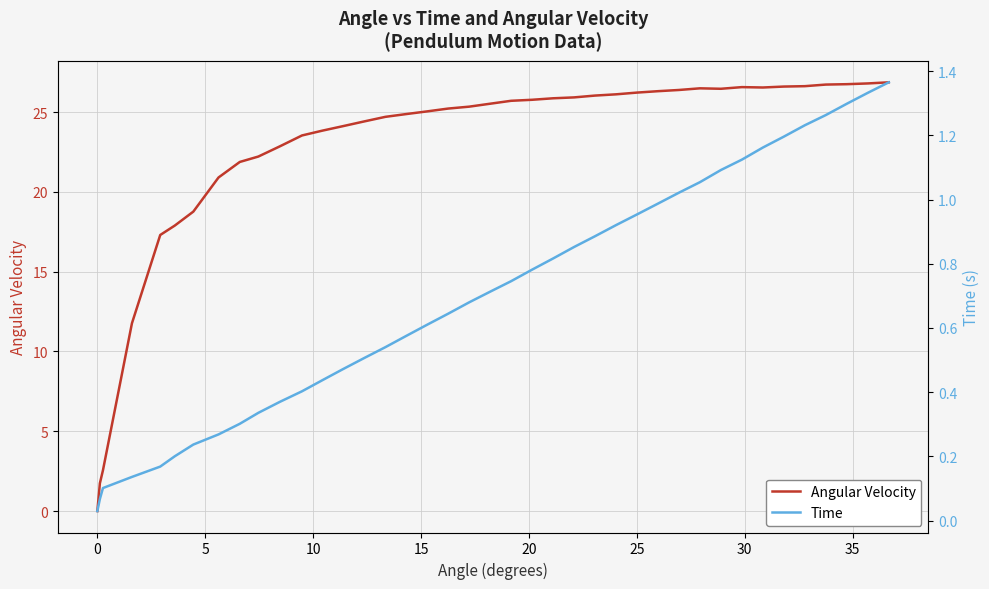

What is the highest value of the Angular Velocity series?

26.9